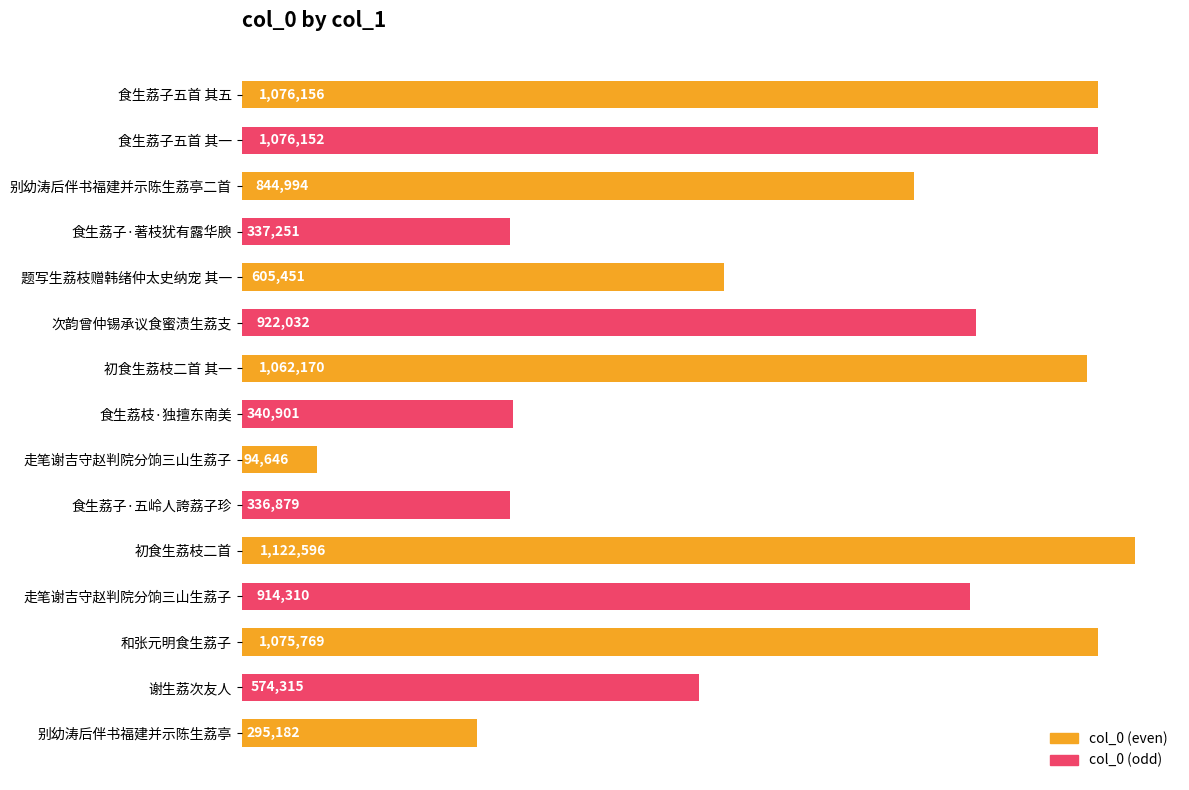

How many series are shown in this chart?

1